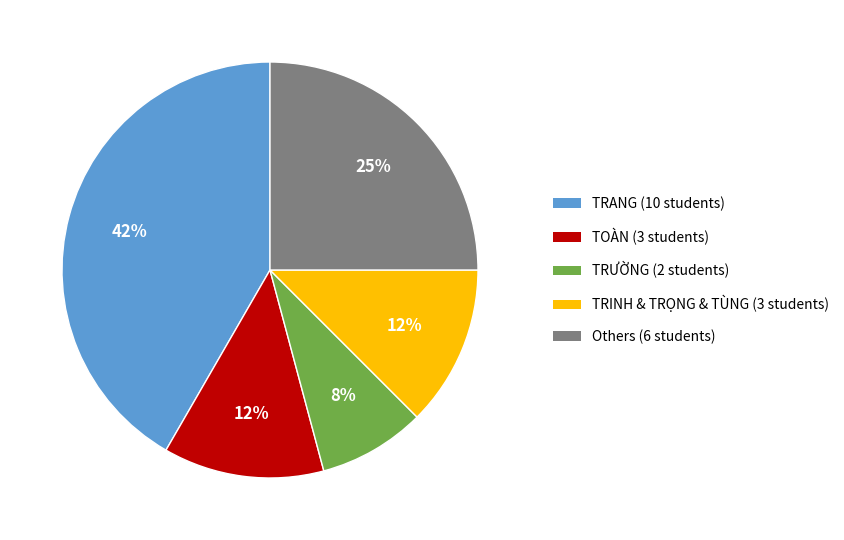

To the nearest percent, what is the average slice percentage?

20%